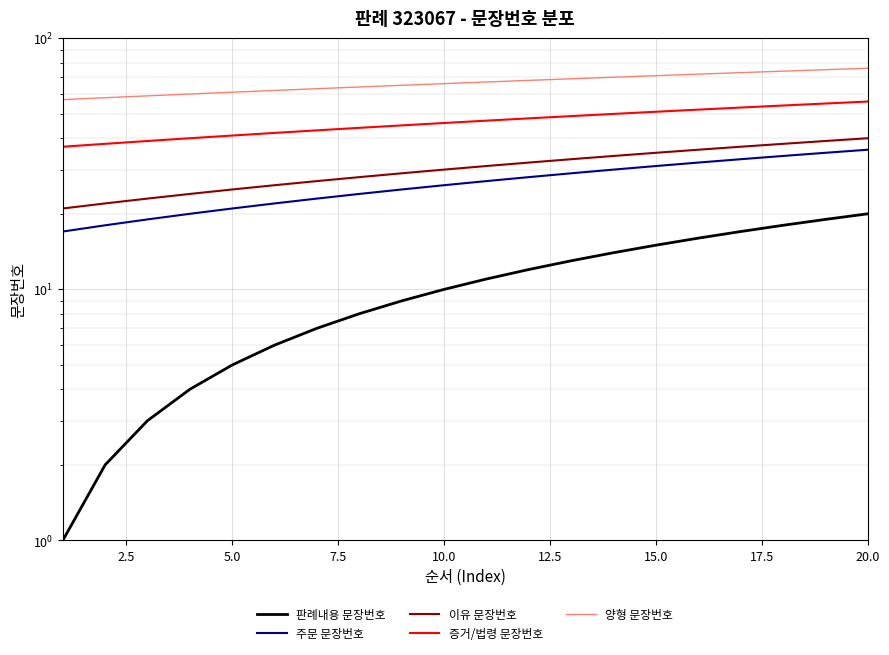

Is the value of 증거/법령 문장번호 at 15.0 greater than the value of 판례내용 문장번호 at 9?

Yes